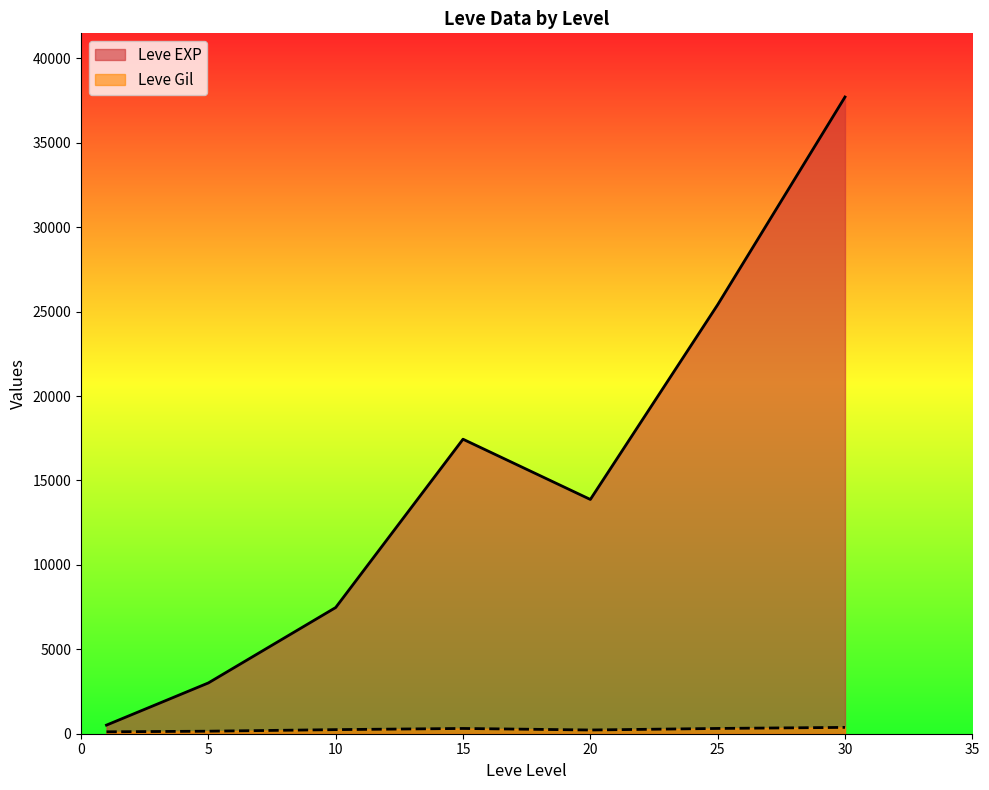

Which category has the lowest value in the Leve EXP series?

1